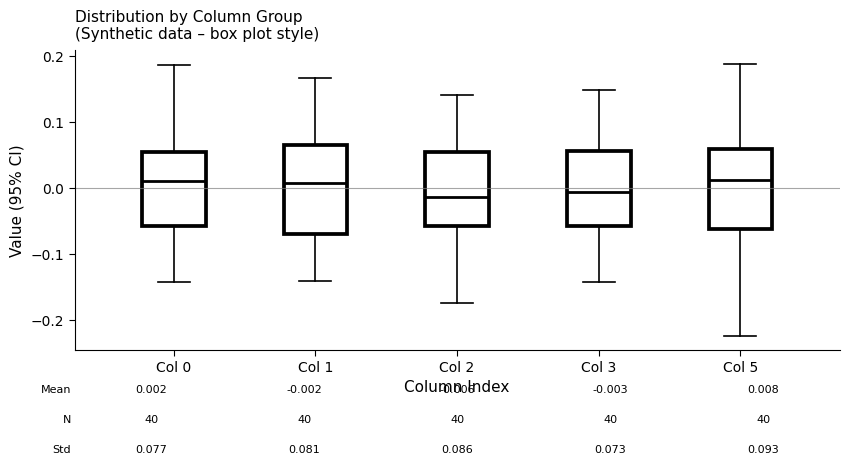

Comparing the boxes themselves (not the whiskers), which one is the tallest?

Col 1